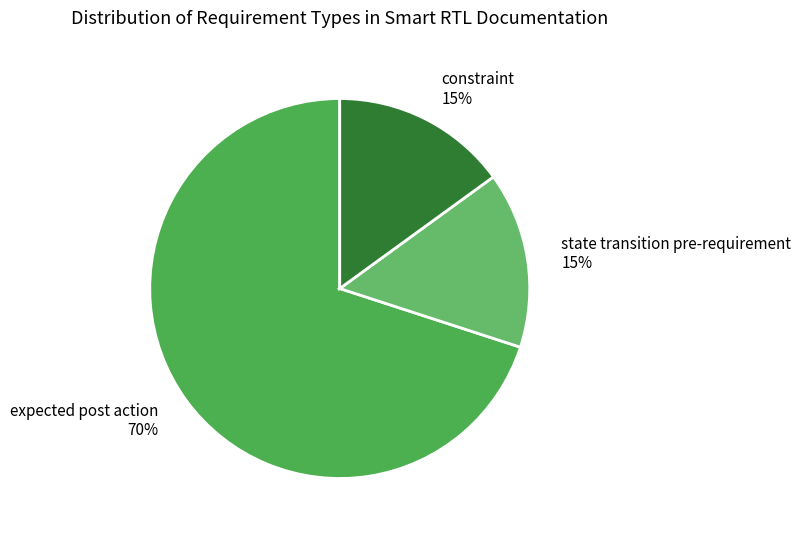

To the nearest percent, what is the average slice percentage?

33%